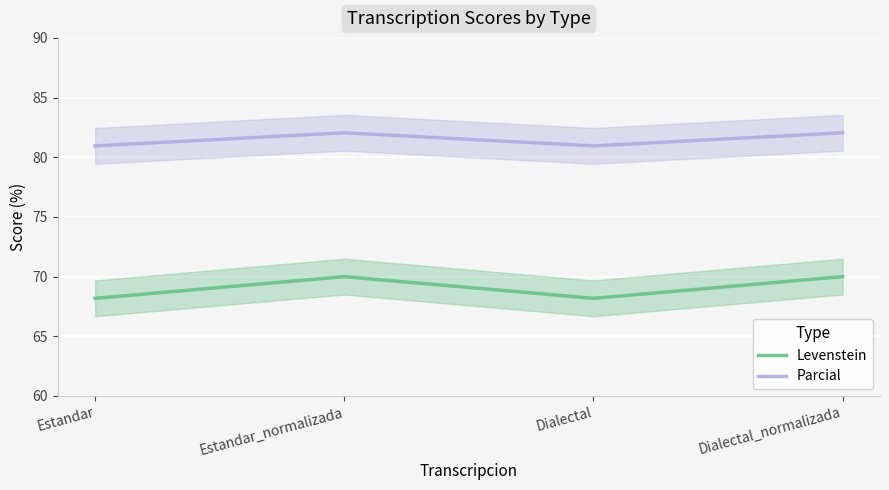

What is the maximum value for Parcial?

82.1